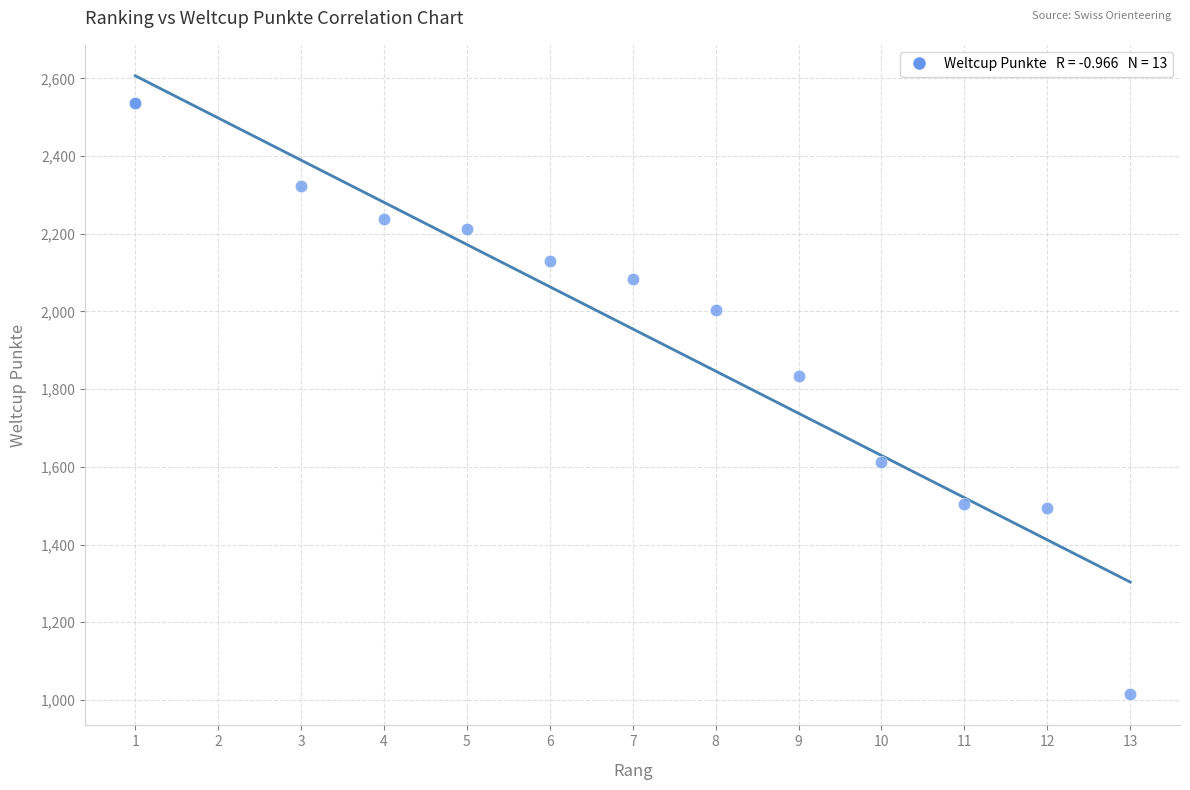

What Y value in the scatter plot is closest to 1775?

1834